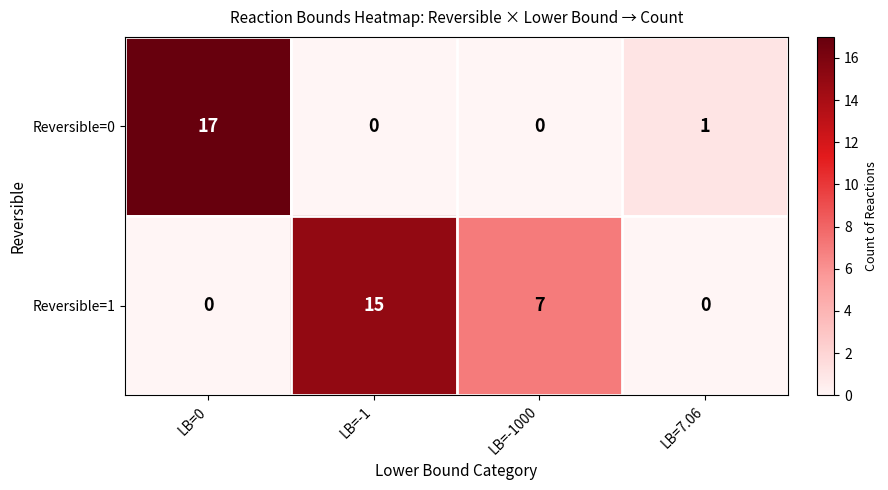

Reading left to right, what are all the values shown in this chart?

Reversible=0: 17	0	0	1
Reversible=1: 0	15	7	0